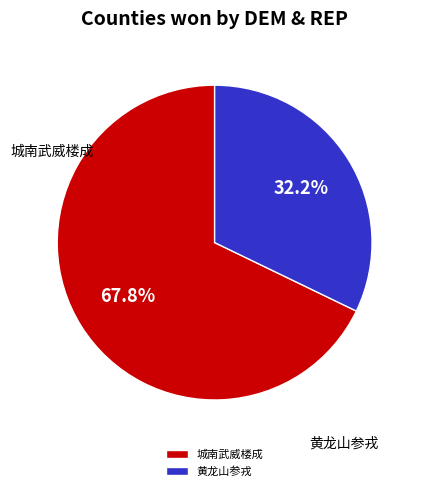

How many slices are in this pie chart?

2